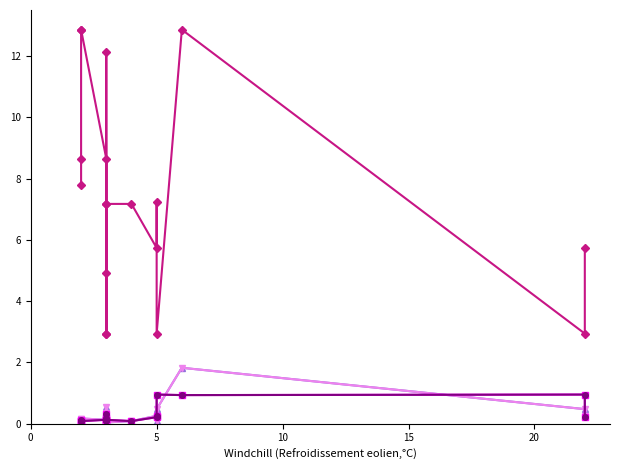

Which series has the largest total across all categories?

TC_Arrieta:EXAM